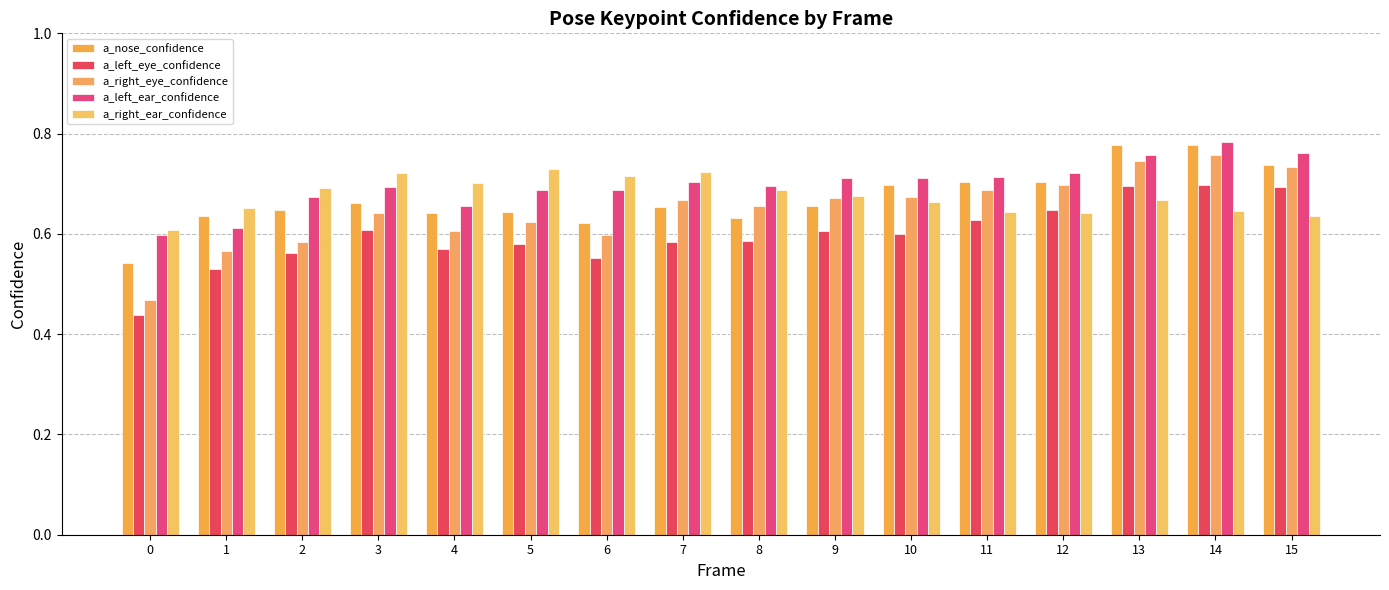

How many series are shown in this chart?

5